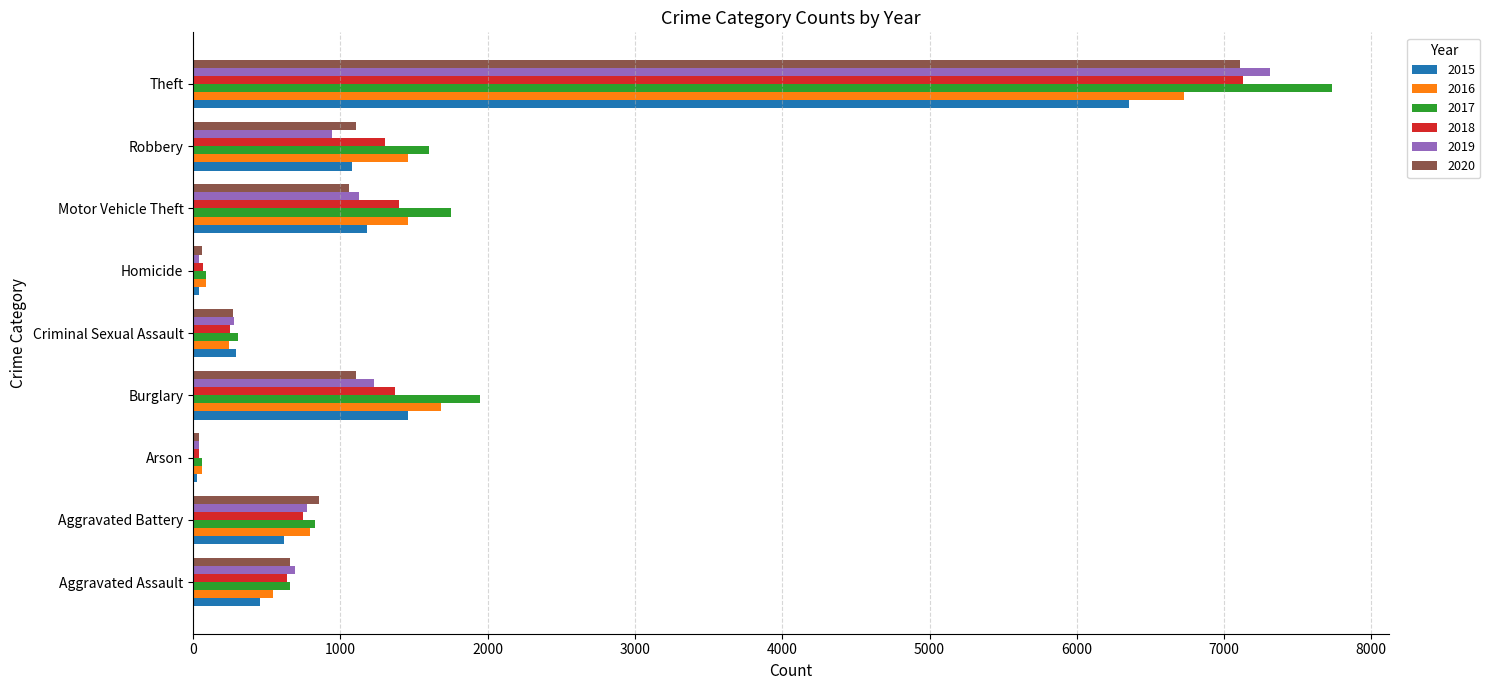

Count the number of categories in the chart.

9